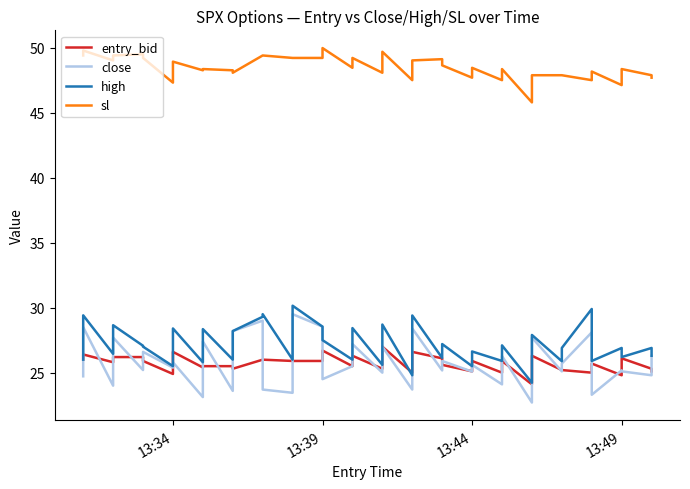

What are all the series names shown in the legend?

entry_bid, close, high, sl